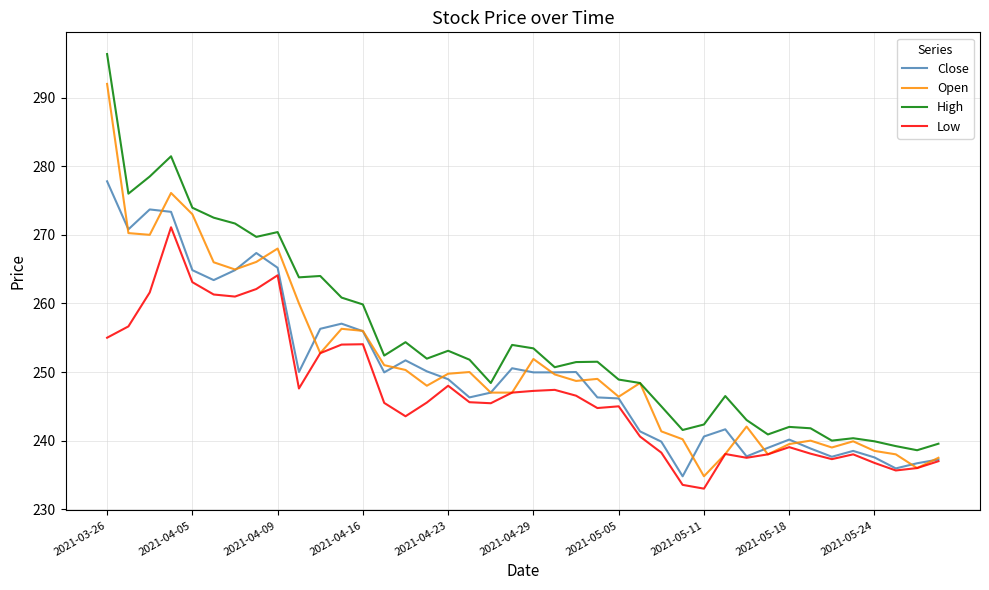

Rank the series by their maximum value, from highest to lowest.

High, Open, Close, Low